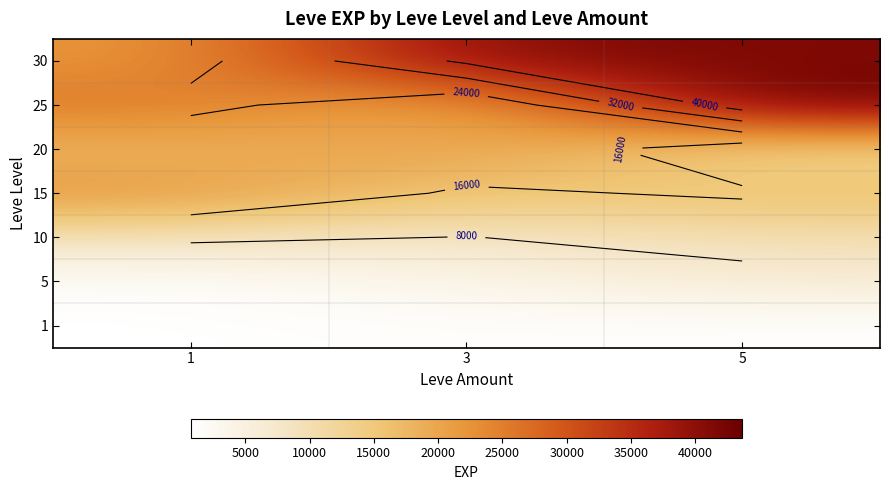

Is it true that 15 equals 5240 at 3?

False